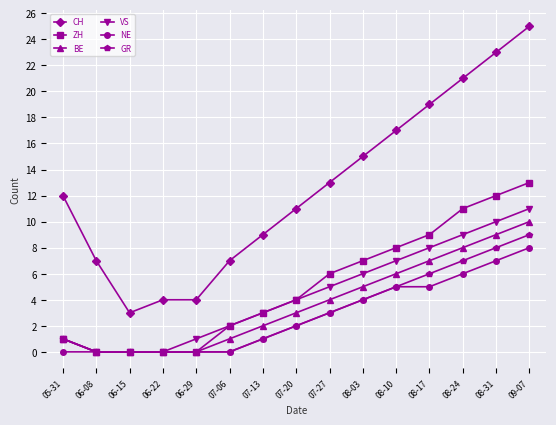

True or false: CH and NE cross at least once.

False